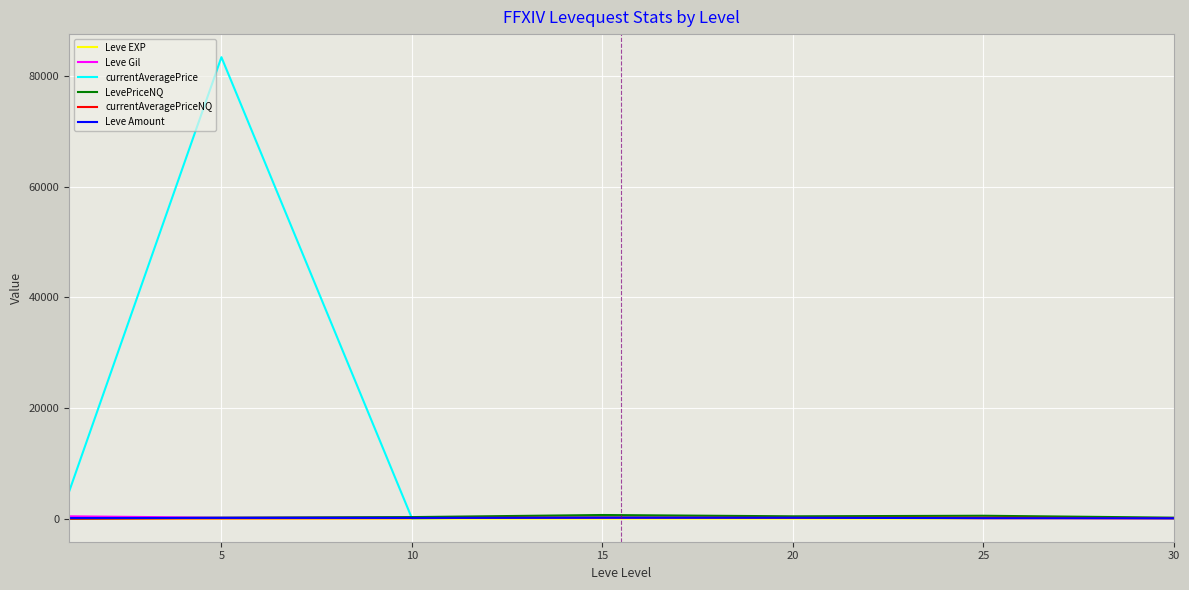

Which series has the largest total across all categories?

currentAveragePrice